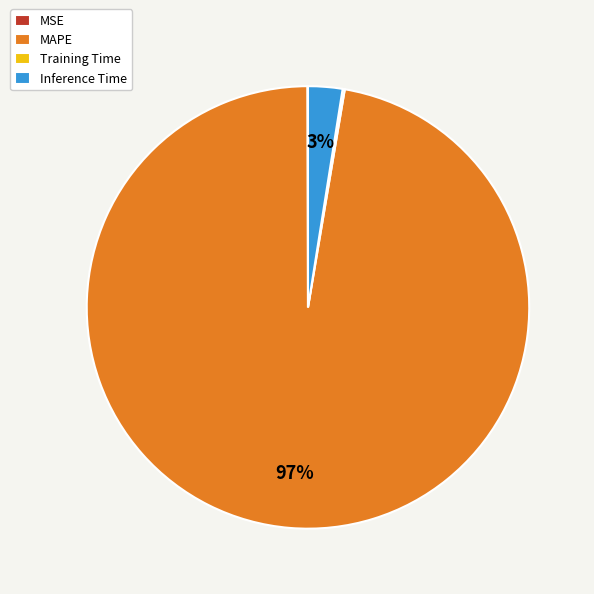

To the nearest percent, what is the difference between the largest and smallest slice percentages?

97%